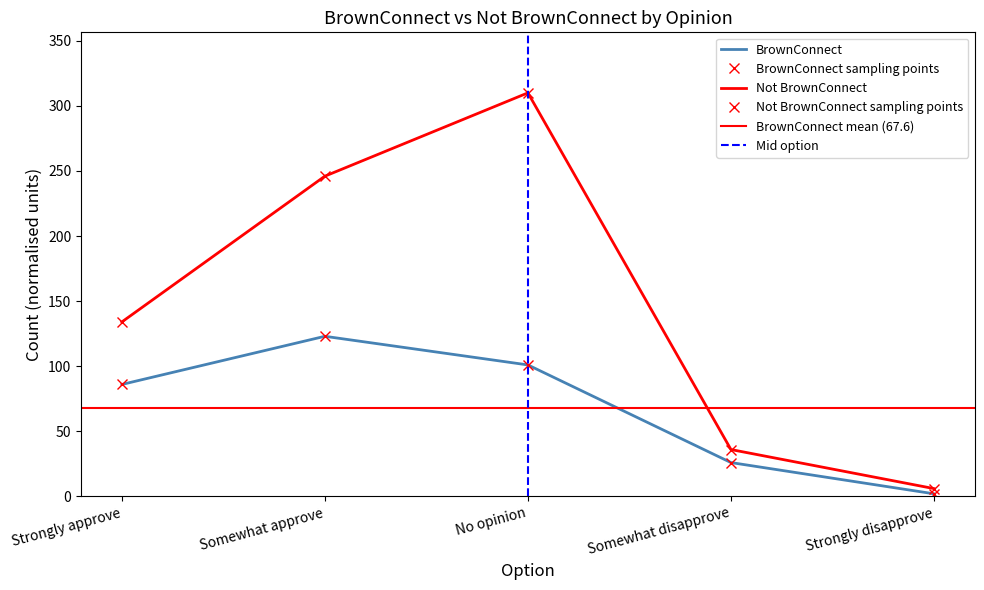

What is the difference between the Not BrownConnect values at No opinion and Strongly approve?

176